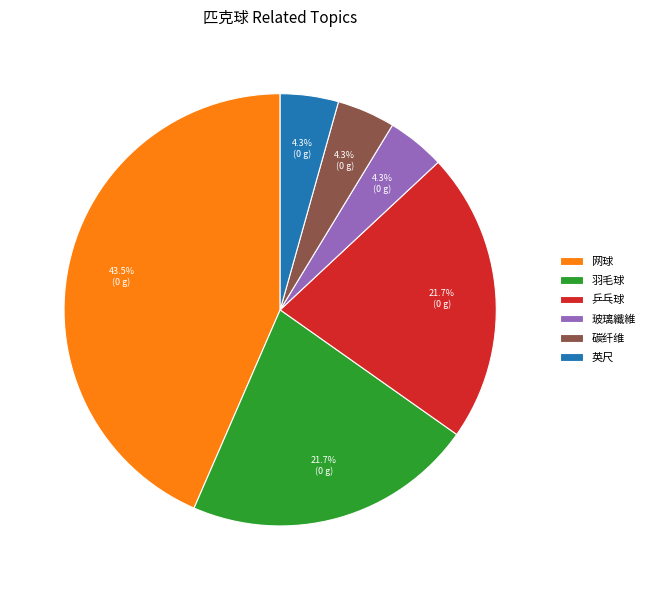

Count the number of slices in the pie.

6